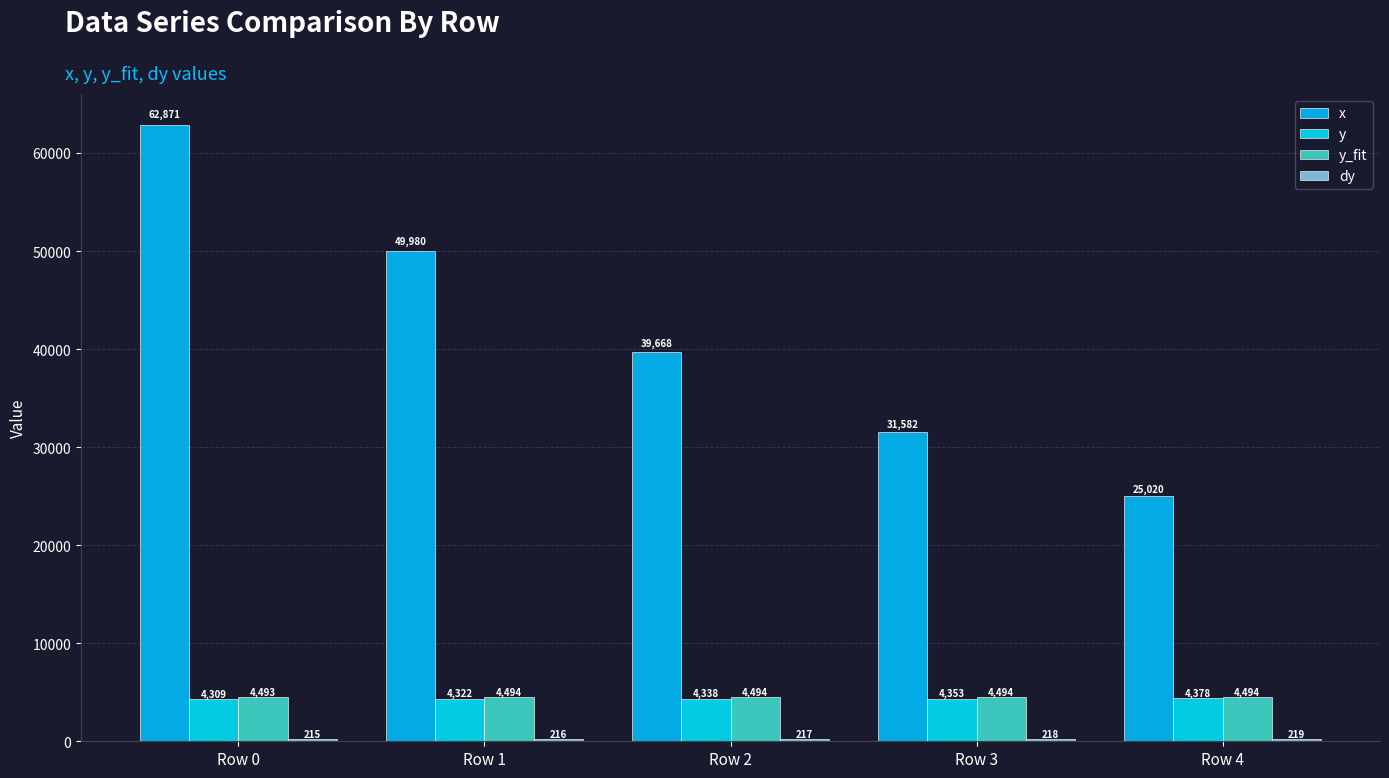

How many categories are shown in the chart?

5